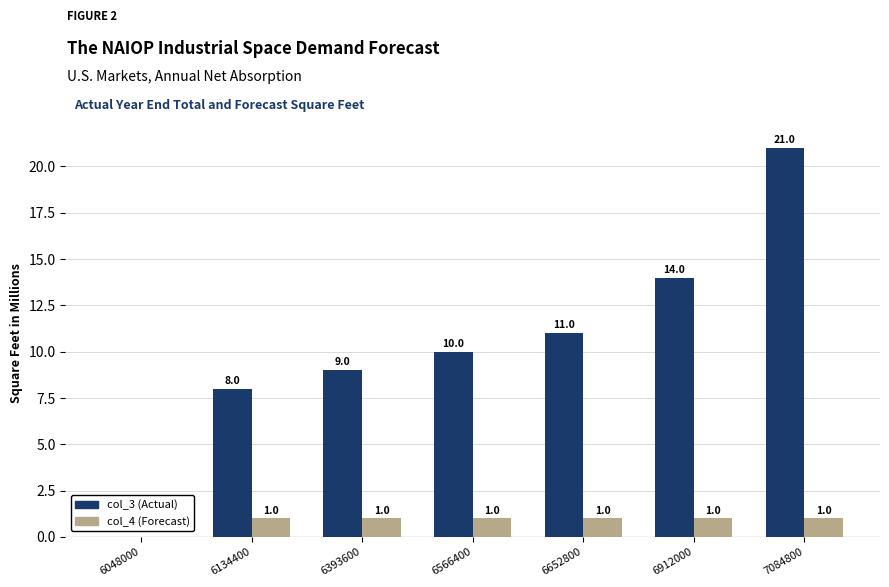

What is the average value of the col_3 (Actual) series?

10